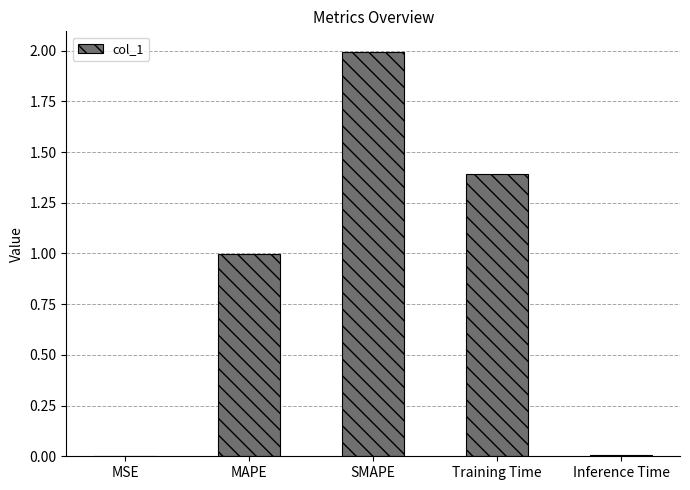

What value does the data have at Training Time?

1.4